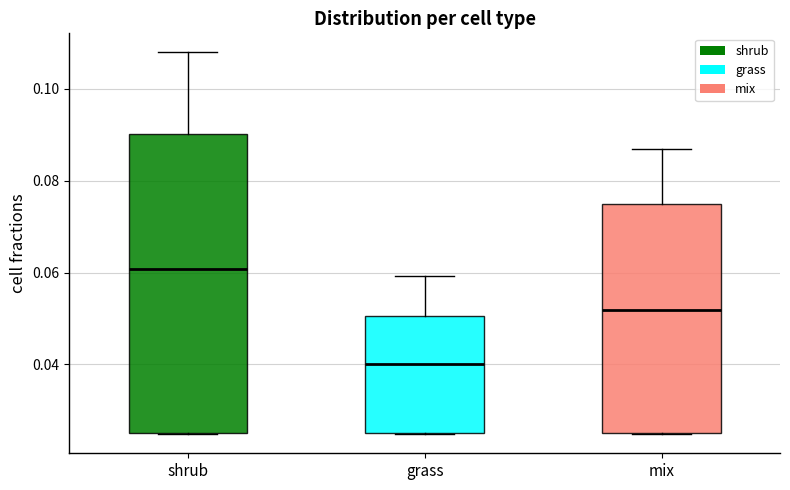

Which box is the tallest, from its lower edge to its upper edge?

shrub